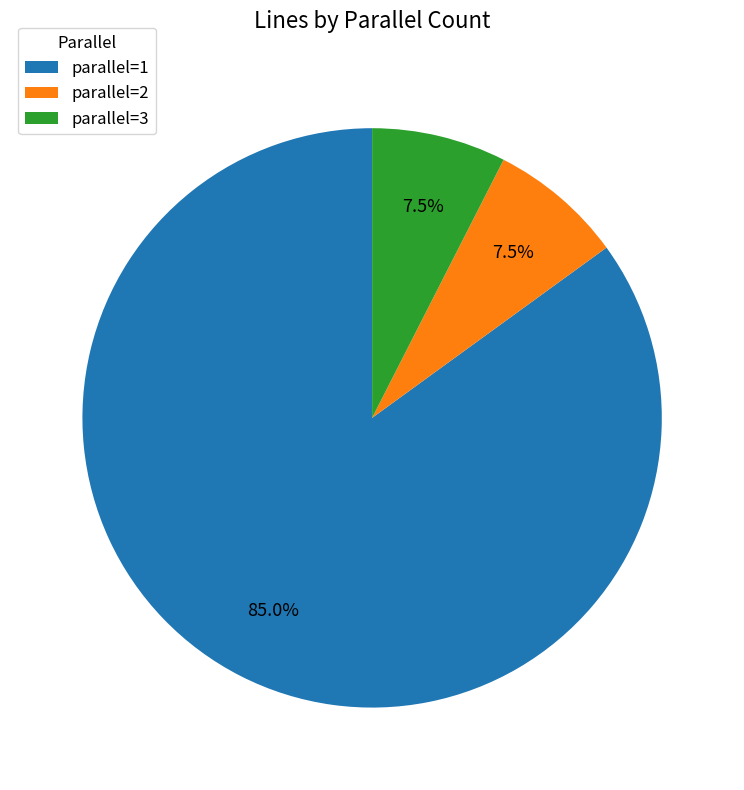

To the nearest percent, what is the average slice percentage?

33%